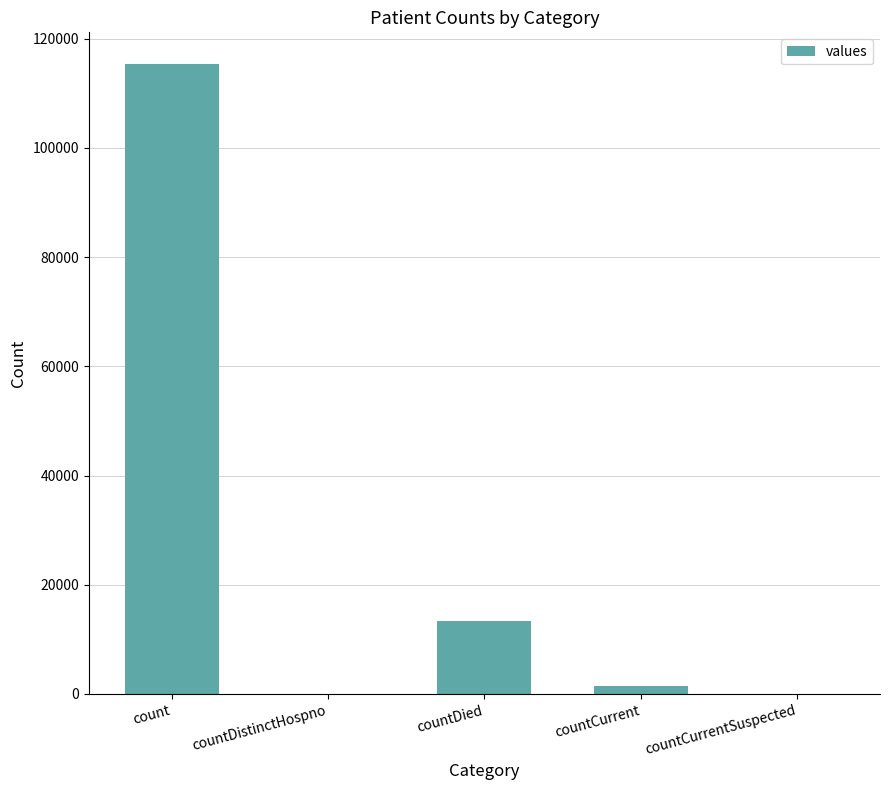

Between countCurrent and count, which is larger?

count